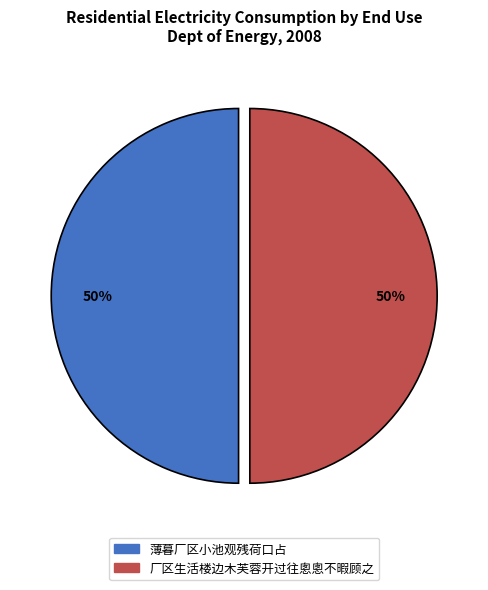

True or false: 薄暮厂区小池观残荷口占 accounts for 57% of the total.

False